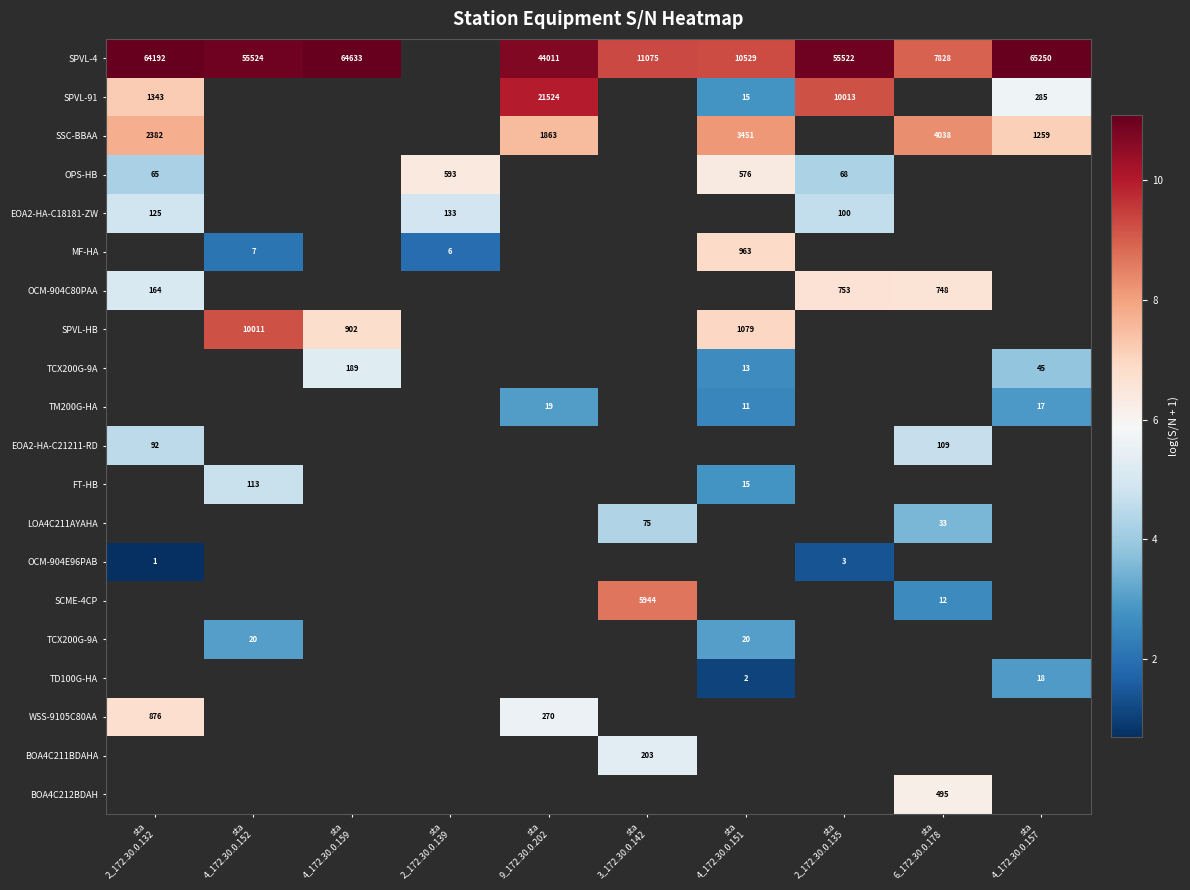

How many series are shown in this chart?

20